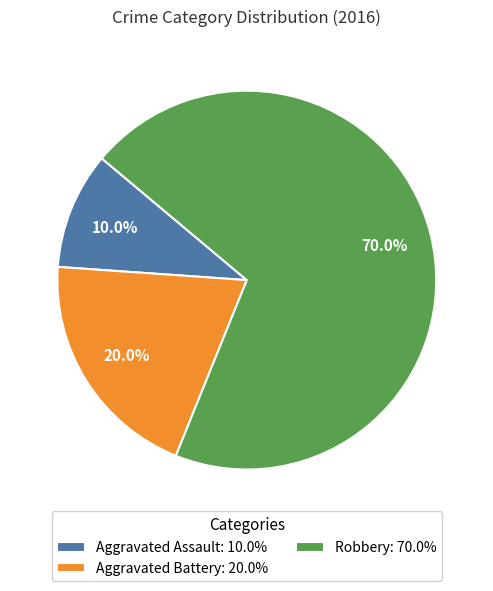

Is it true that Aggravated Battery is 20% of the pie?

True